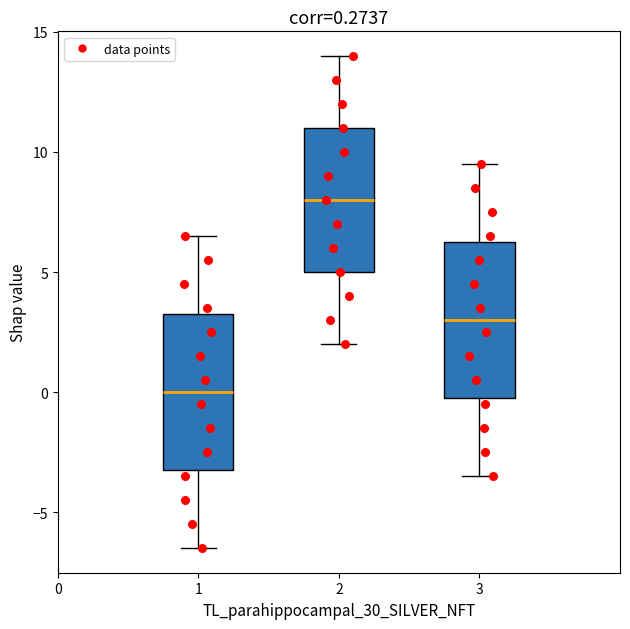

Which box has the lowest median line?

1